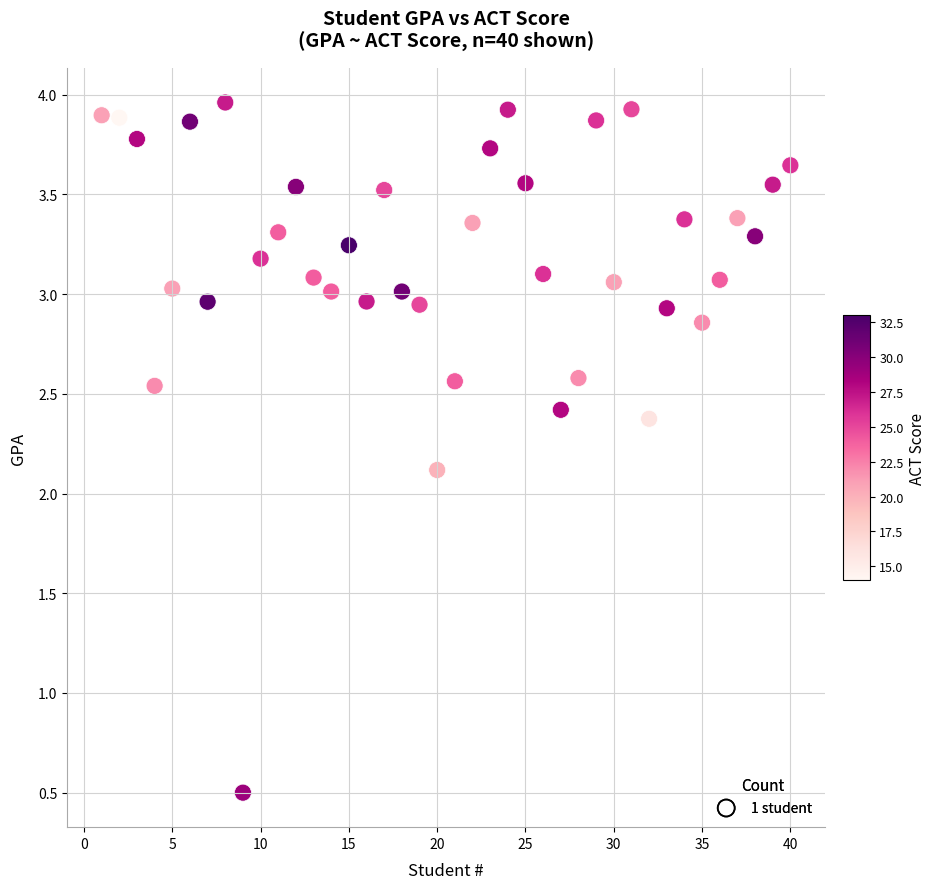

What Y value in the scatter plot is closest to 2?

2.1